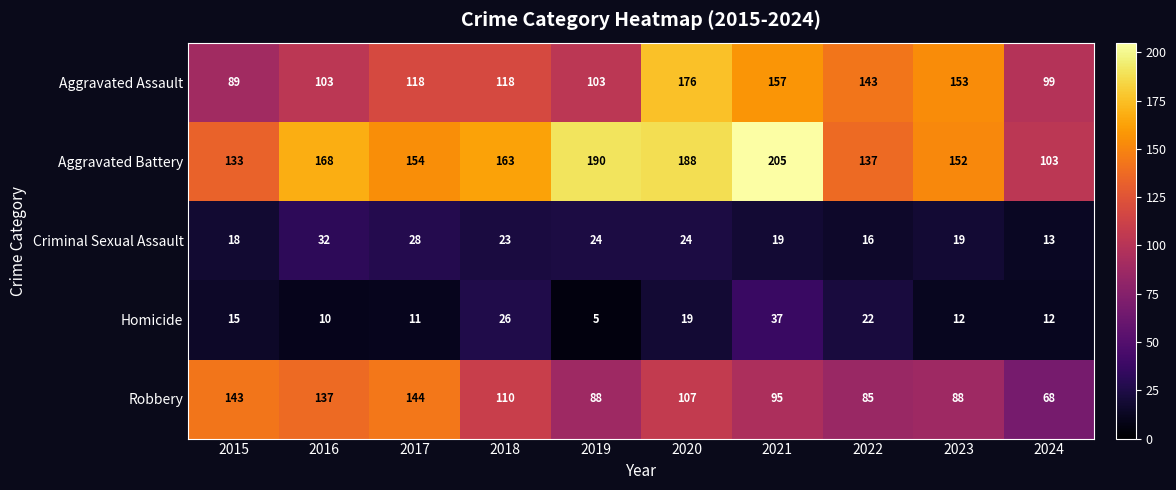

Which series has the largest range (max minus min)?

Aggravated Battery